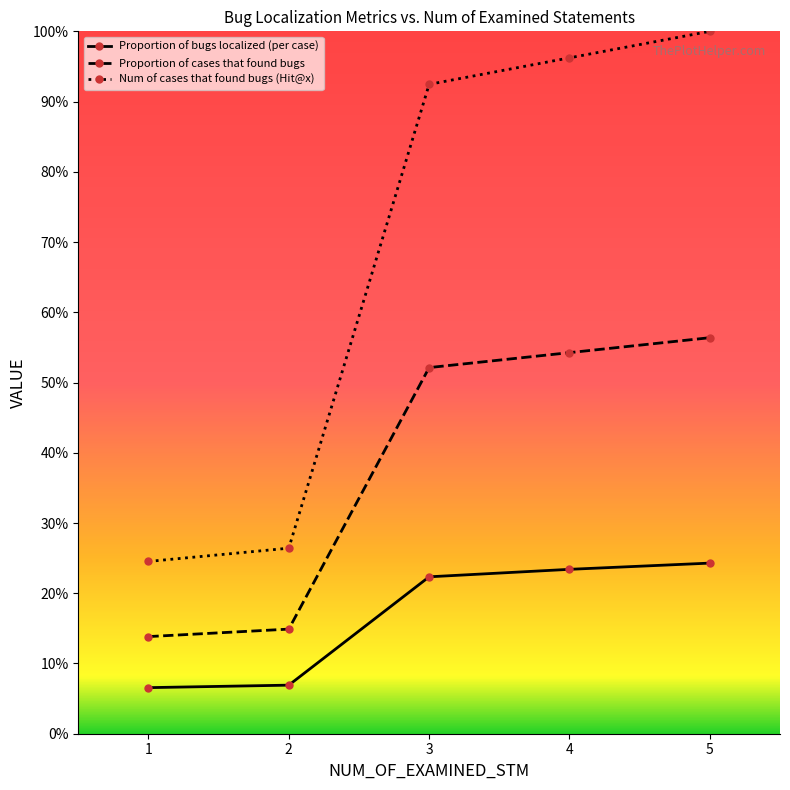

What is the approximate value of Num of cases that found bugs (Hit@x) at 1?

0.2